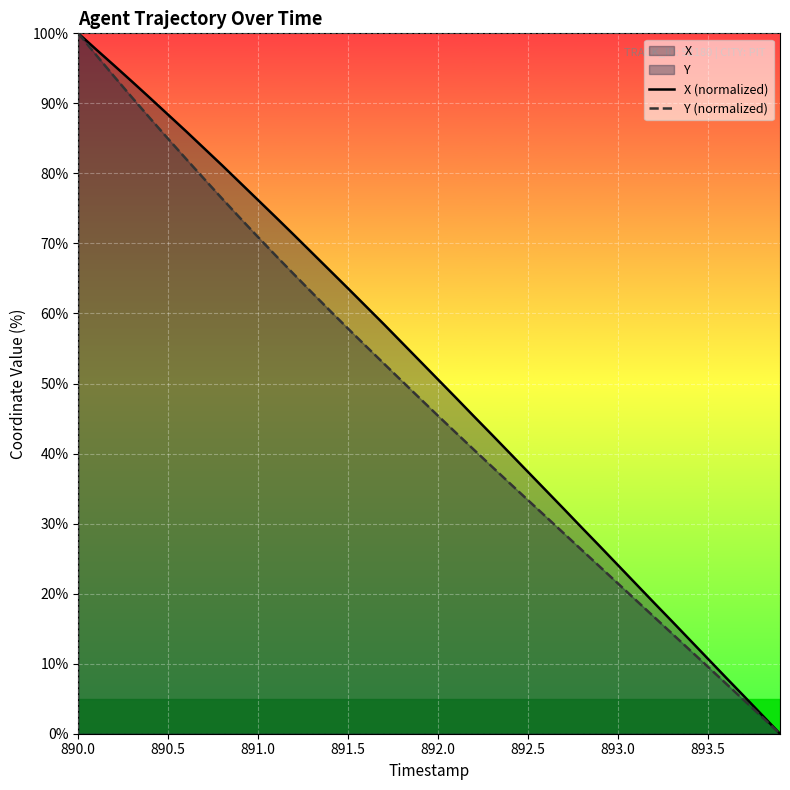

At which label does X (normalized) first exceed 53?

890.0